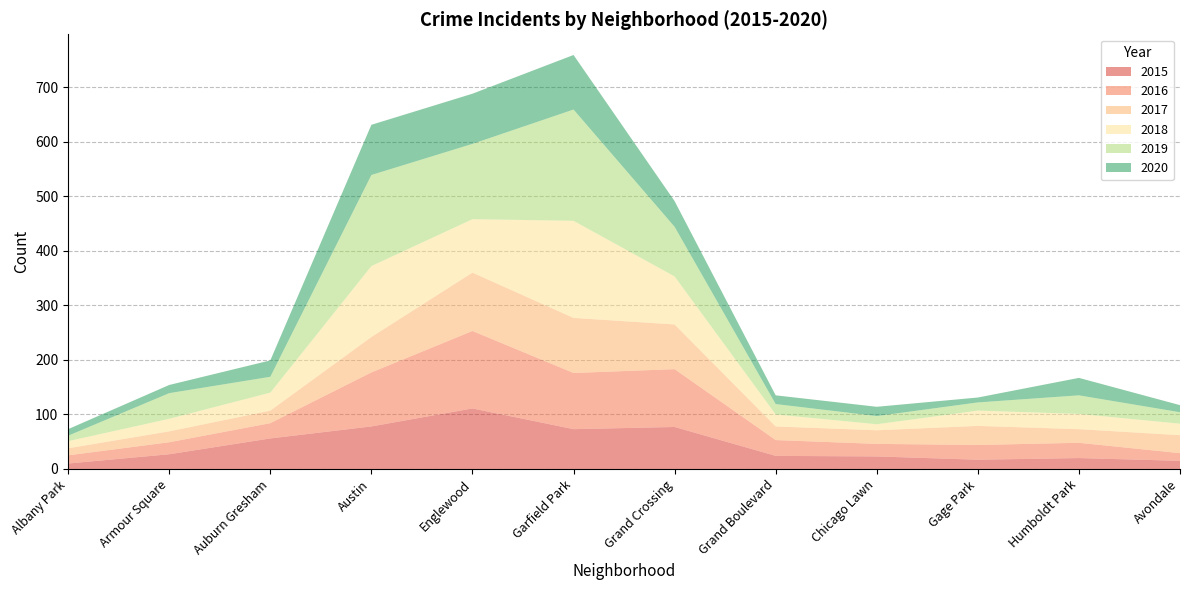

Reading left to right, extract all data points from this chart.

2015: 10	27	56	78	111	73	77	24	23	17	20	15
2016: 15	22	28	99	142	103	106	29	23	27	28	14
2017: 13	20	23	65	107	101	82	25	25	35	25	33
2018: 13	23	33	130	98	178	88	22	11	28	28	21
2019: 10	47	29	167	138	204	91	19	15	15	34	21
2020: 12	15	30	92	92	100	47	16	17	9	32	13